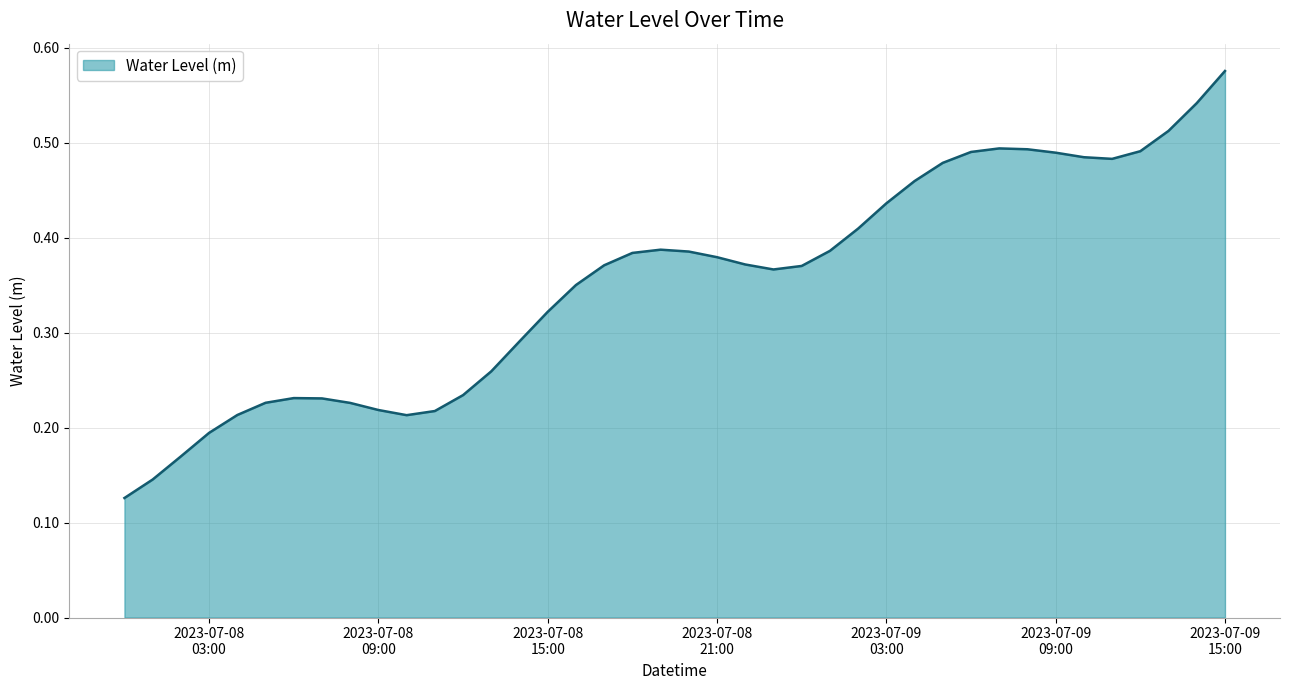

List the labels in order of value, largest first.

2023-07-09 15:00:00, 2023-07-09 14:00:00, 2023-07-09 13:00:00, 2023-07-09 07:00:00, 2023-07-09 08:00:00, 2023-07-09 12:00:00, 2023-07-09 06:00:00, 2023-07-09 09:00:00, 2023-07-09 10:00:00, 2023-07-09 11:00:00, 2023-07-09 05:00:00, 2023-07-09 04:00:00, 2023-07-09 03:00:00, 2023-07-09 02:00:00, 2023-07-08 19:00:00, 2023-07-09 01:00:00, 2023-07-08 20:00:00, 2023-07-08 18:00:00, 2023-07-08 21:00:00, 2023-07-08 22:00:00, 2023-07-08 17:00:00, 2023-07-09 00:00:00, 2023-07-08 23:00:00, 2023-07-08 16:00:00, 2023-07-08 15:00:00, 2023-07-08 14:00:00, 2023-07-08 13:00:00, 2023-07-08 12:00:00, 2023-07-08 06:00:00, 2023-07-08 07:00:00, 2023-07-08 05:00:00, 2023-07-08 08:00:00, 2023-07-08 09:00:00, 2023-07-08 11:00:00, 2023-07-08 04:00:00, 2023-07-08 10:00:00, 2023-07-08 03:00:00, 2023-07-08 02:00:00, 2023-07-08 01:00:00, 2023-07-08 00:00:00